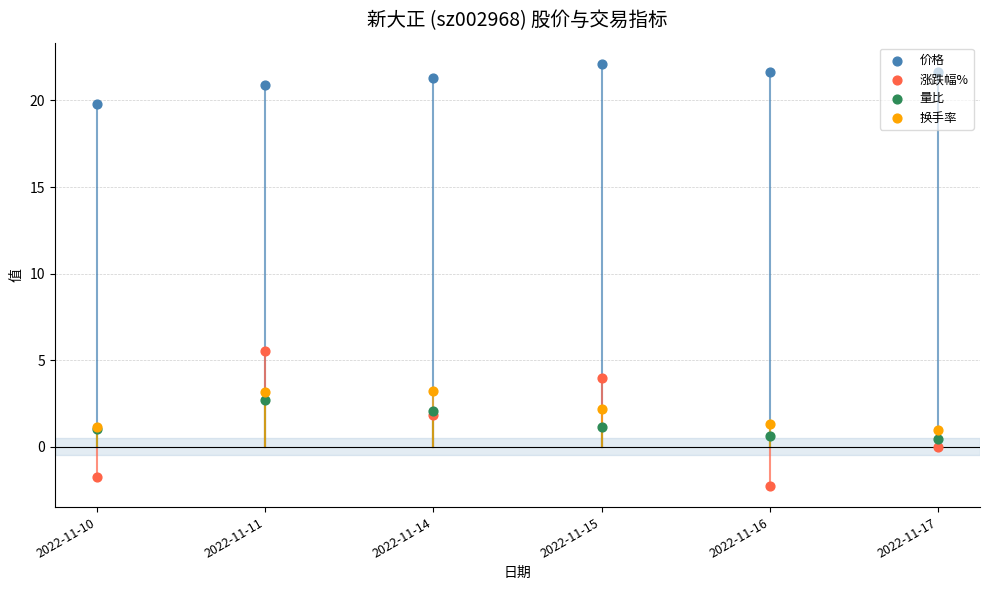

Which series has the largest Y range (max minus min)?

涨跌幅%